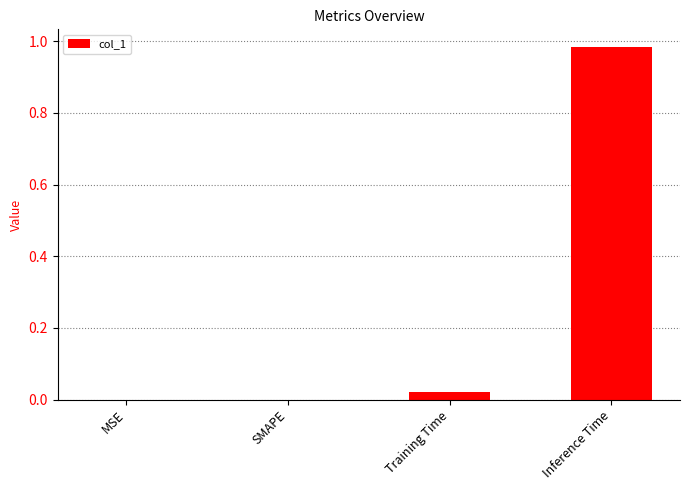

Are the bars horizontal?

No